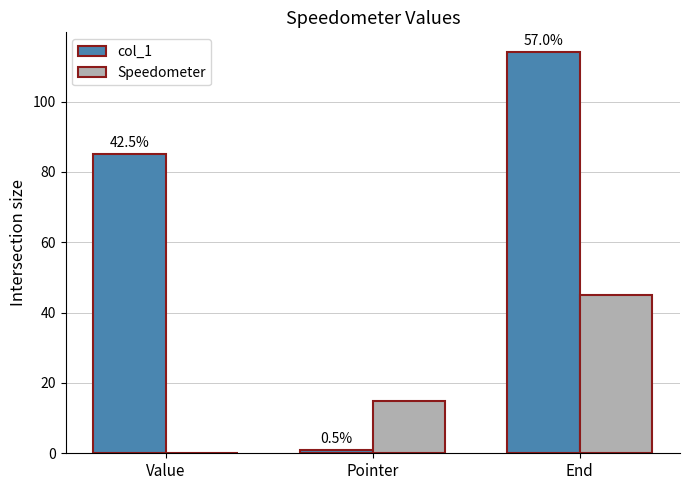

Which series has the largest range (max minus min)?

col_1